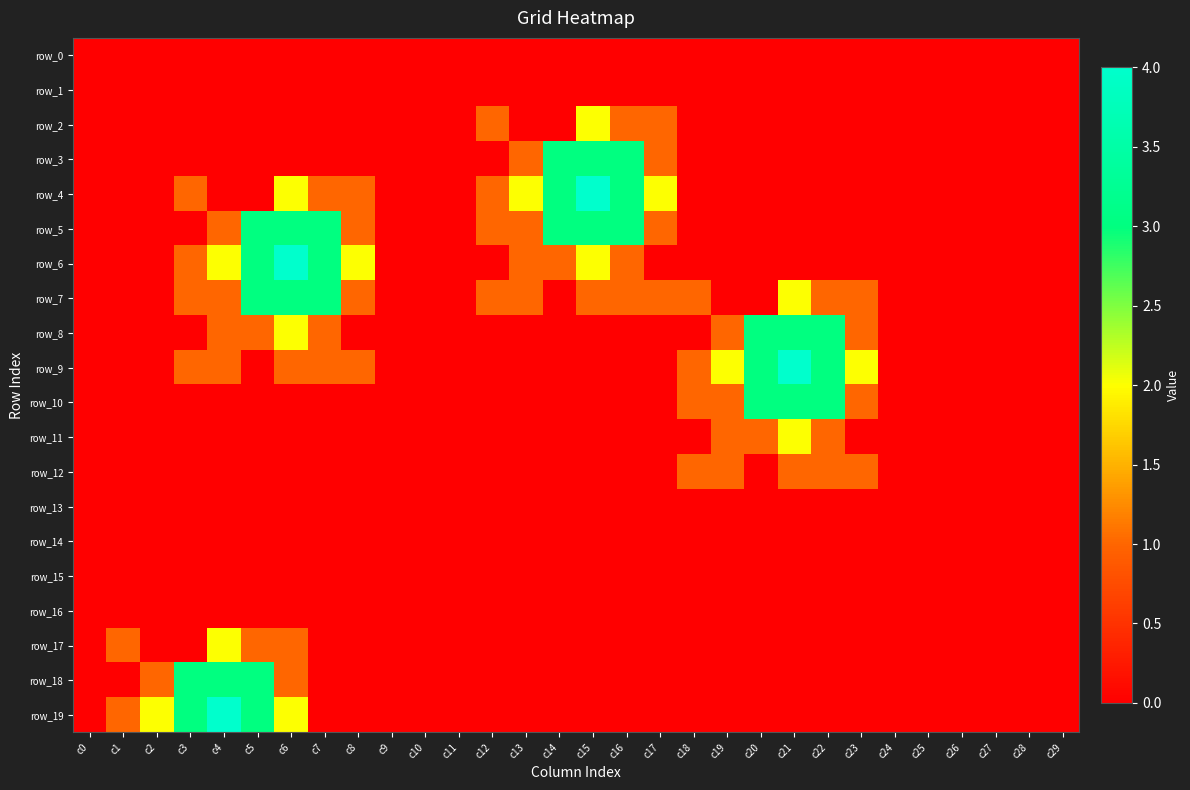

Which label corresponds to the smallest value in the chart?

c0